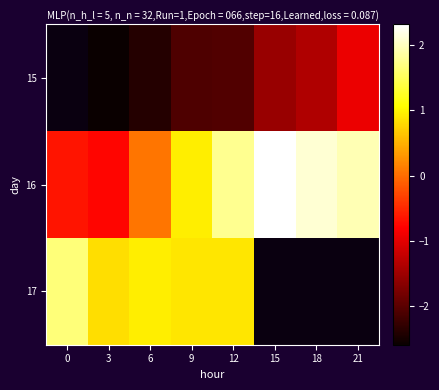

True or false: 16 has a value of 1.9 at 21.

True